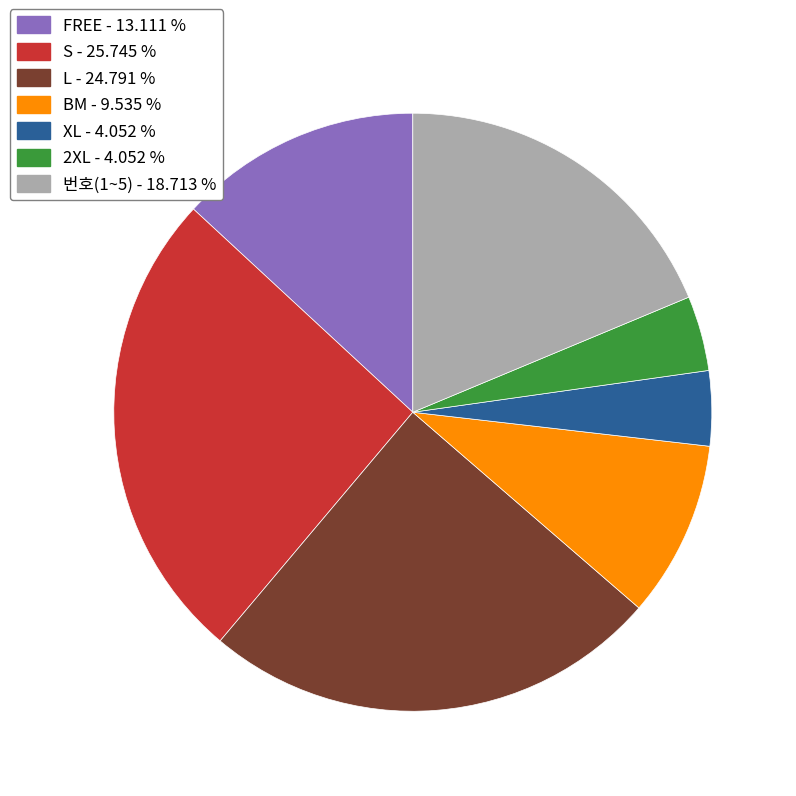

Is there any slice that represents more than half of the pie?

No